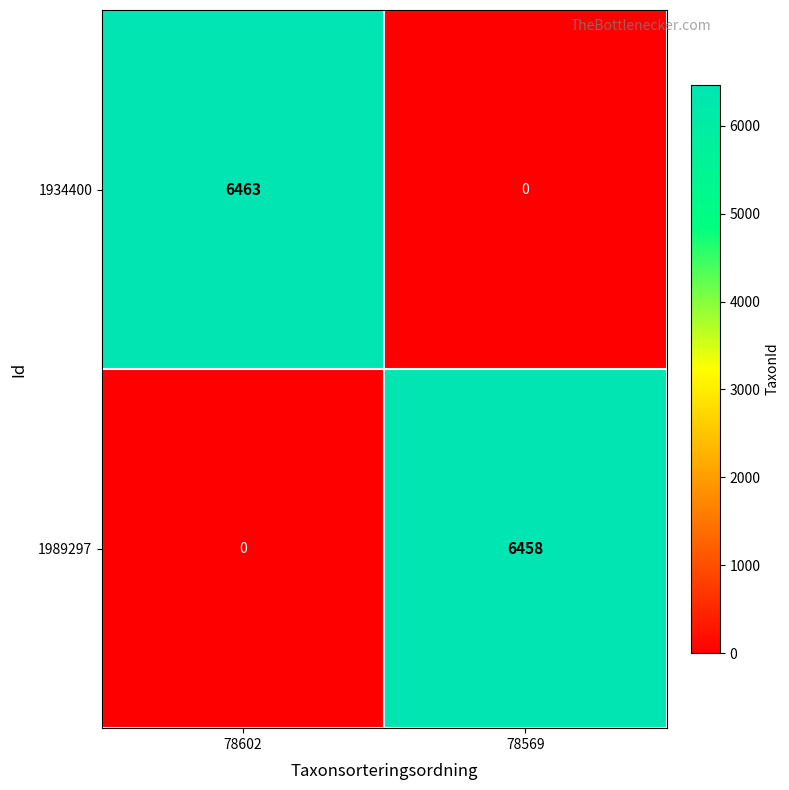

At 78602, list the series in order from smallest to largest.

1989297, 1934400